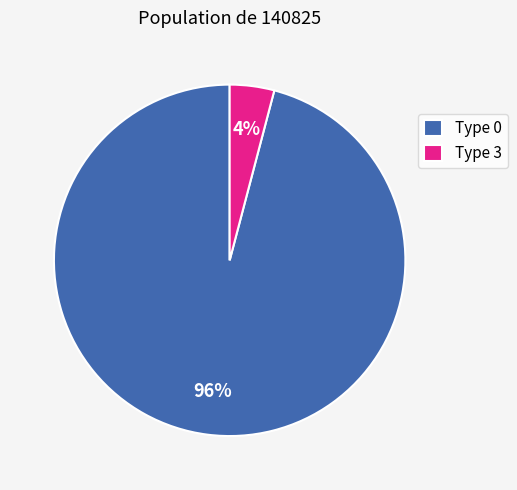

Is there a majority slice in this chart?

Yes